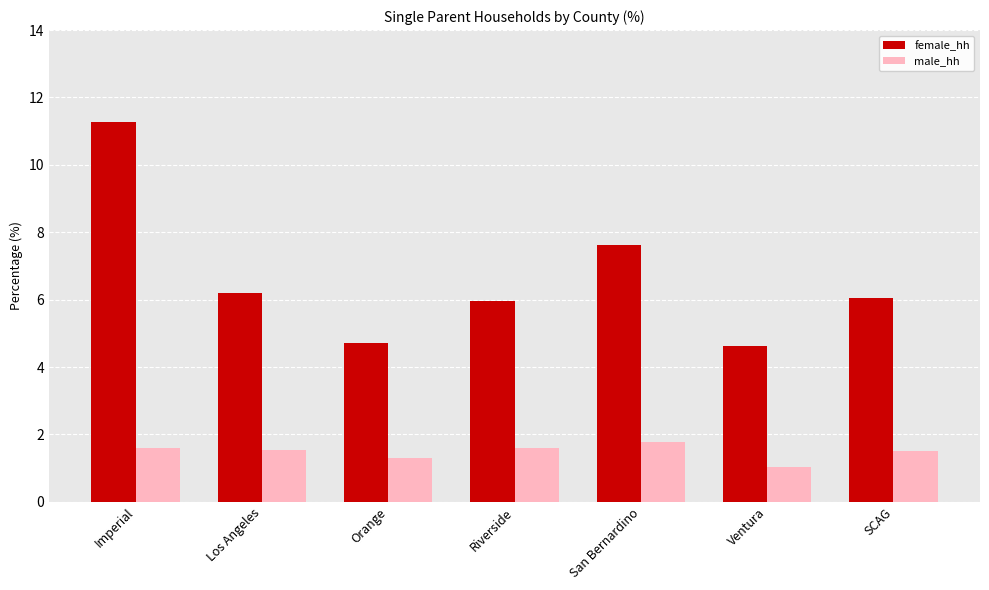

At how many categories does at least one series exceed 10?

1